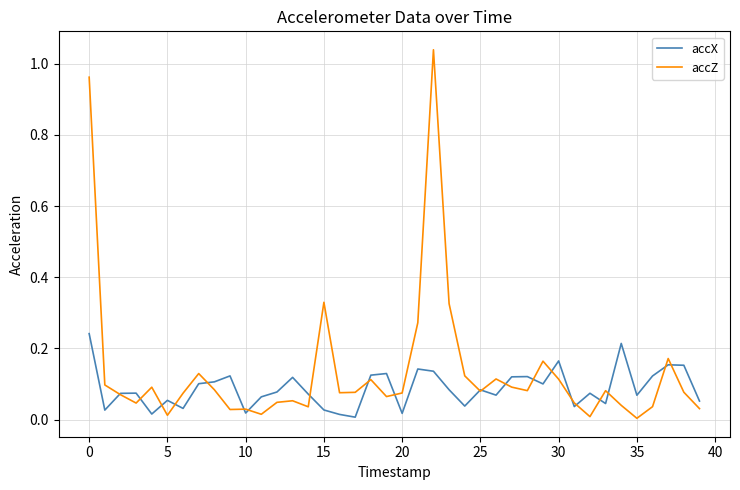

Which series has the largest total across all categories?

accZ